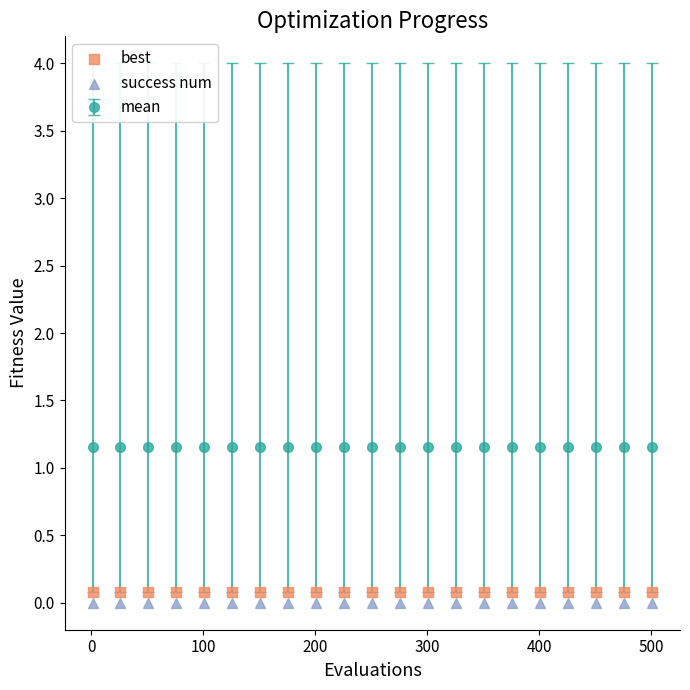

Count the number of points in this scatter plot.

42